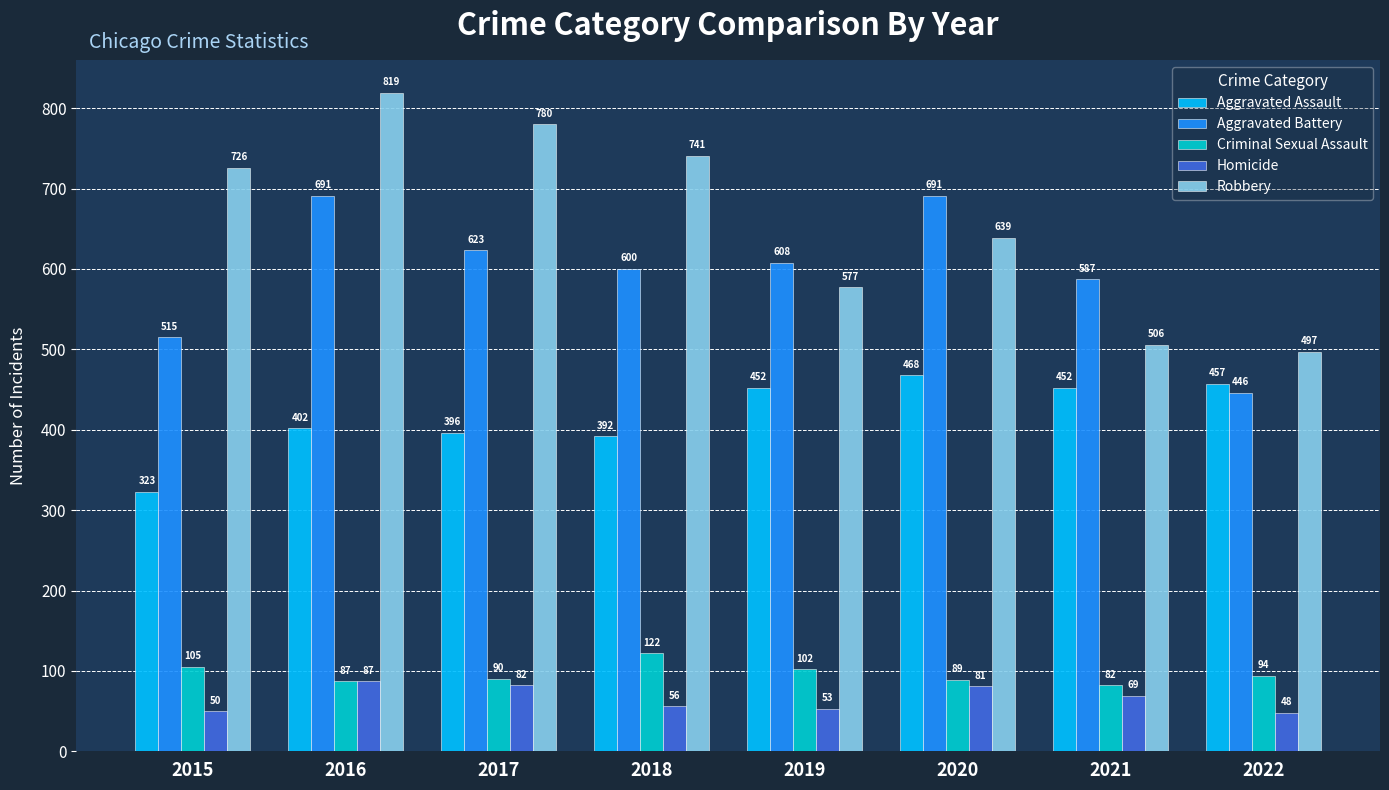

At how many categories does at least one series exceed 266?

8